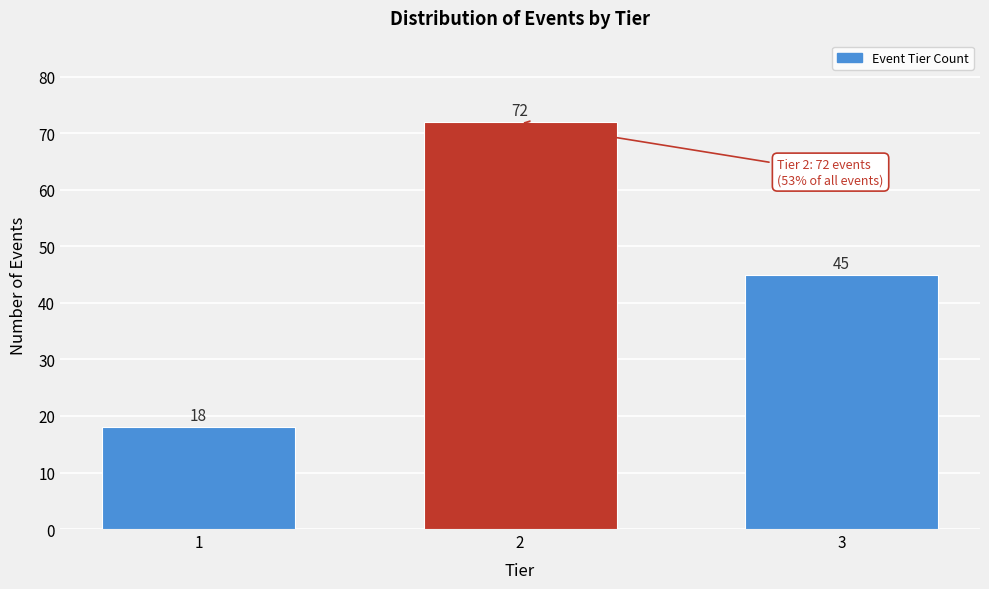

Reading left to right, list all the values displayed in this chart.

18	72	45